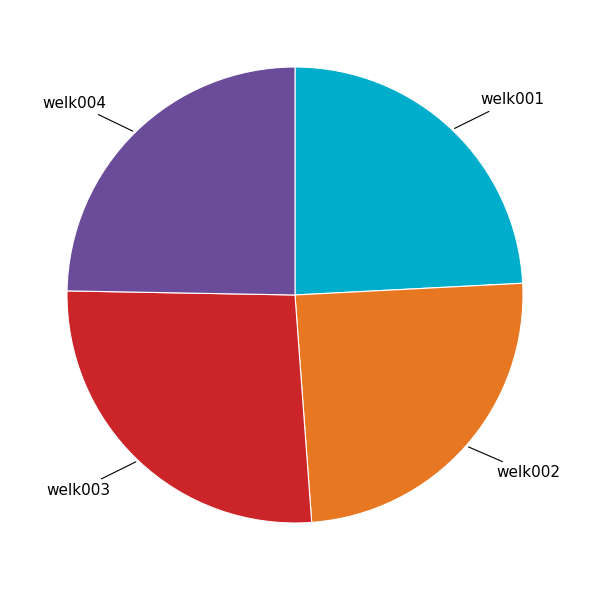

Is there any slice that represents more than half of the pie?

No